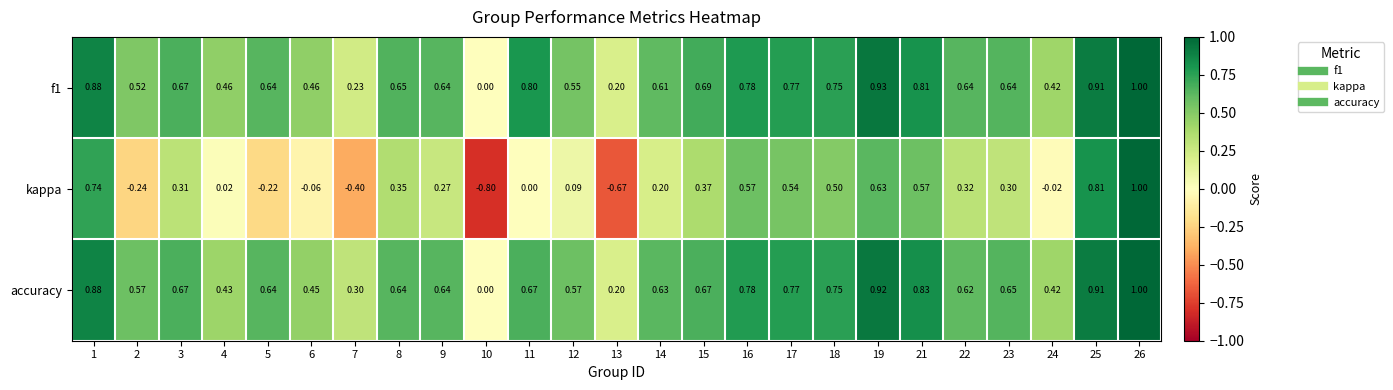

Is the value of kappa at 24 greater than the value of f1 at 21?

No